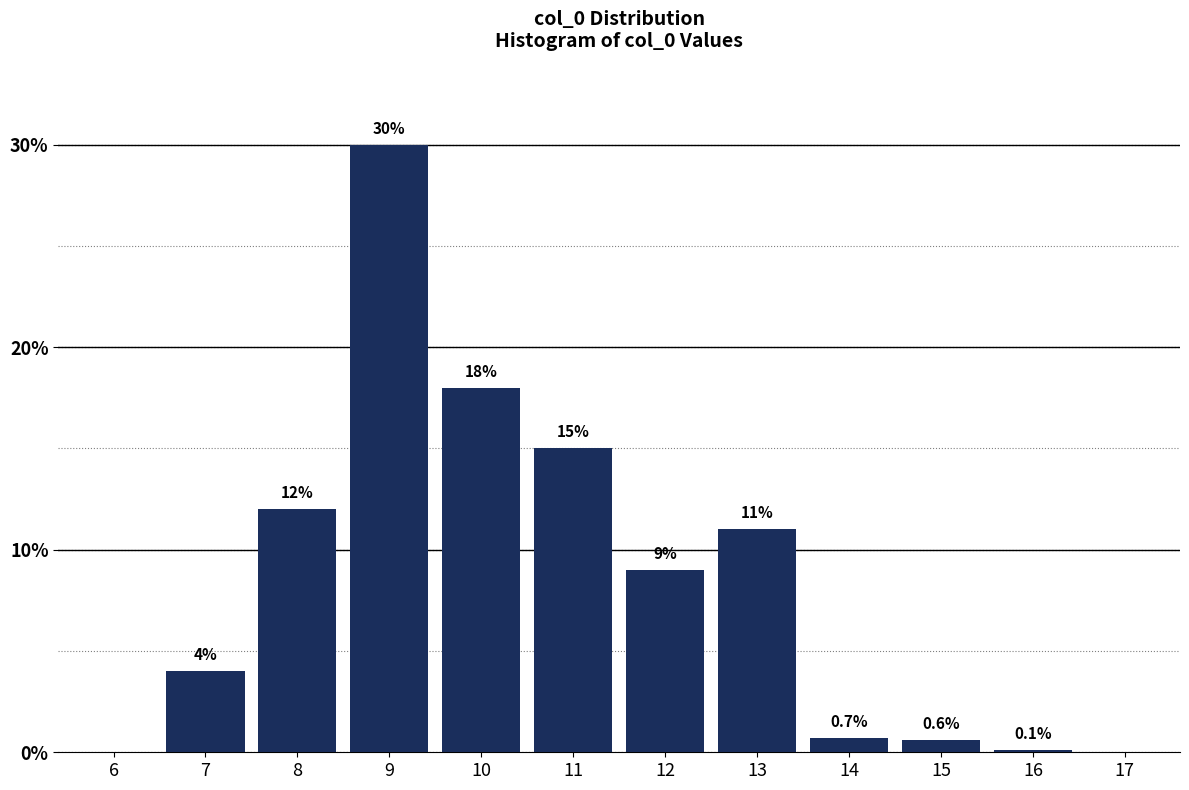

Reading left to right, transcribe all the data shown in this chart.

6=0.0	7=4.0	8=12.0	9=30.0	10=18.0	11=15.0	12=9.0	13=11.0	14=0.7	15=0.6	16=0.1	17=0.0